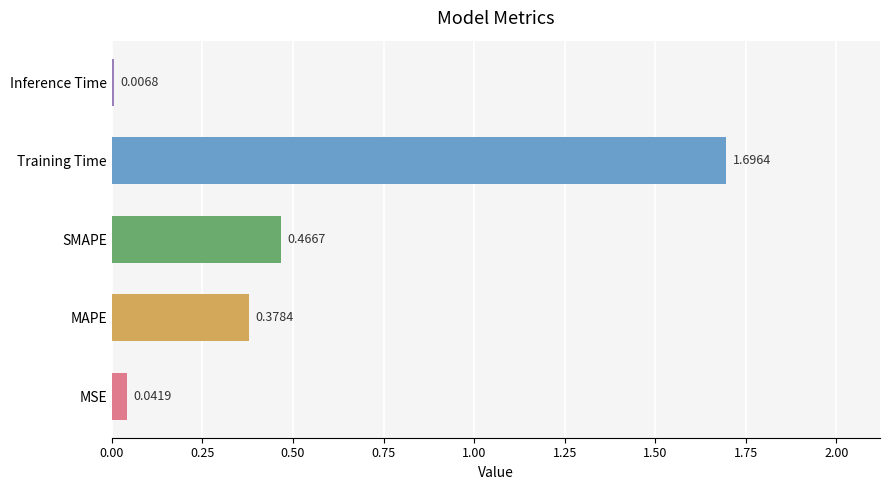

Which label corresponds to the largest value in the chart?

Training Time